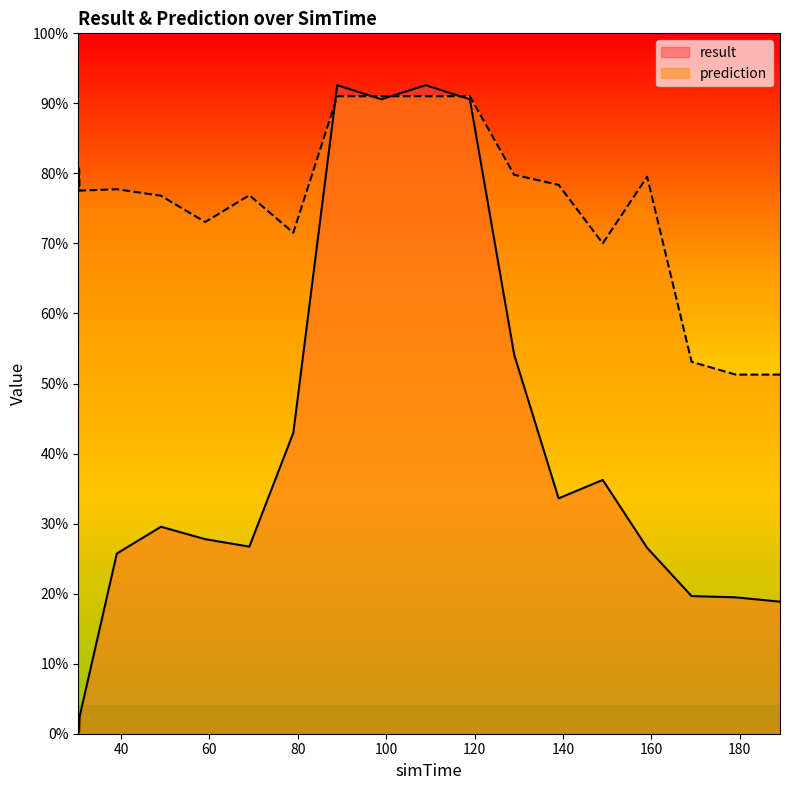

Does the chart have visible grid lines?

No